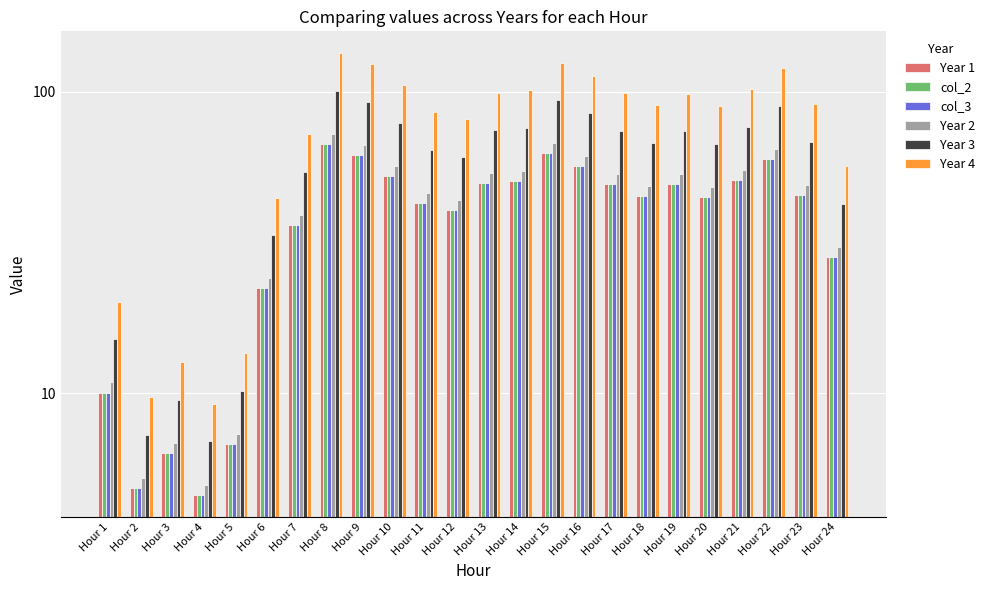

What are all the series names shown in the legend?

Year 1, col_2, col_3, Year 2, Year 3, Year 4